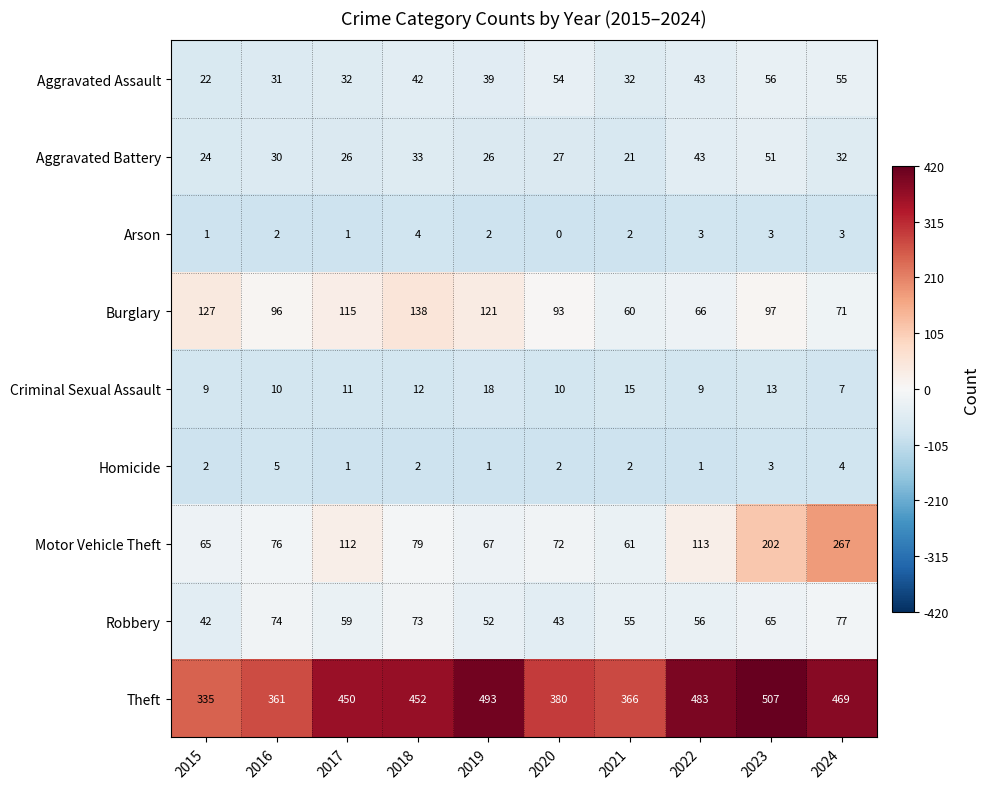

Which series has the widest spread of values?

Motor Vehicle Theft